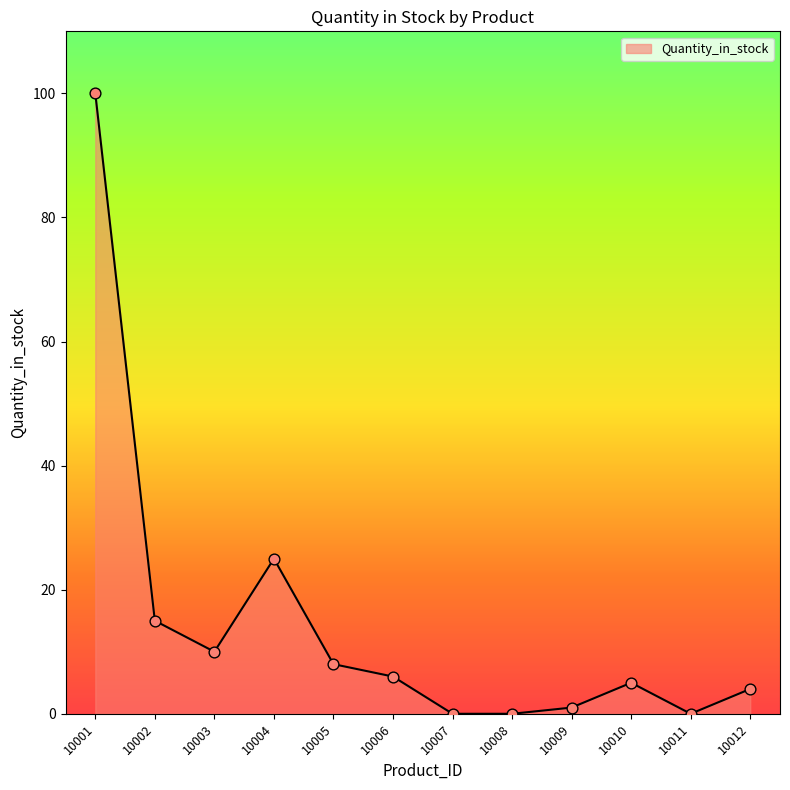

What is the ratio of the value at 10006 to the value at 10005?

0.8